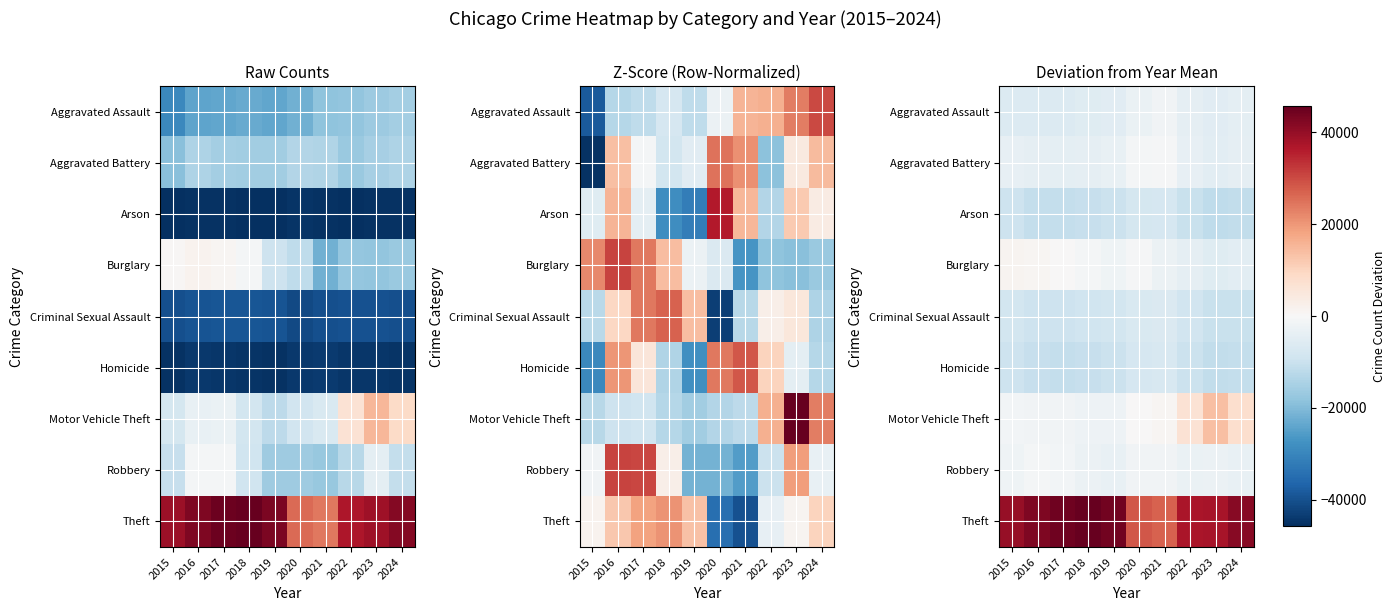

Read the Aggravated Assault value at 2023.

-5262.7